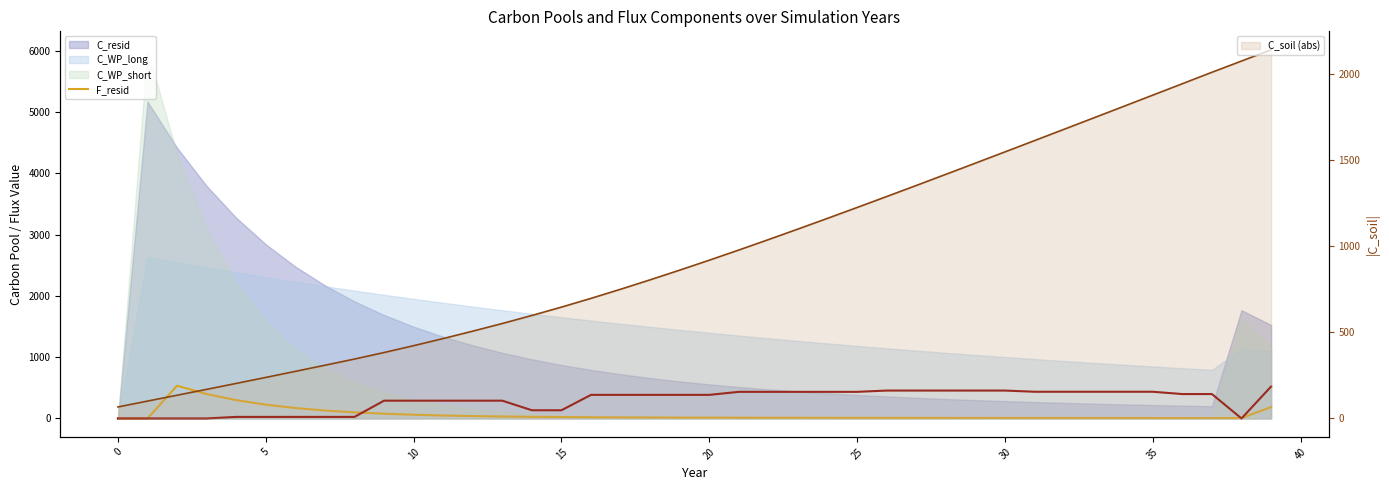

How many lines are shown in the chart?

3